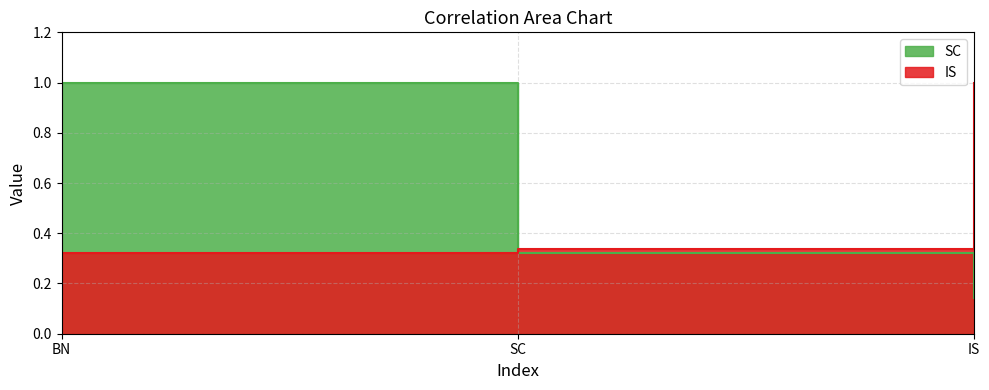

Reading left to right, what are all the values shown in this chart?

SC: BN=1.0	SC=0.3	IS=0.1
IS: BN=0.3	SC=0.3	IS=1.0